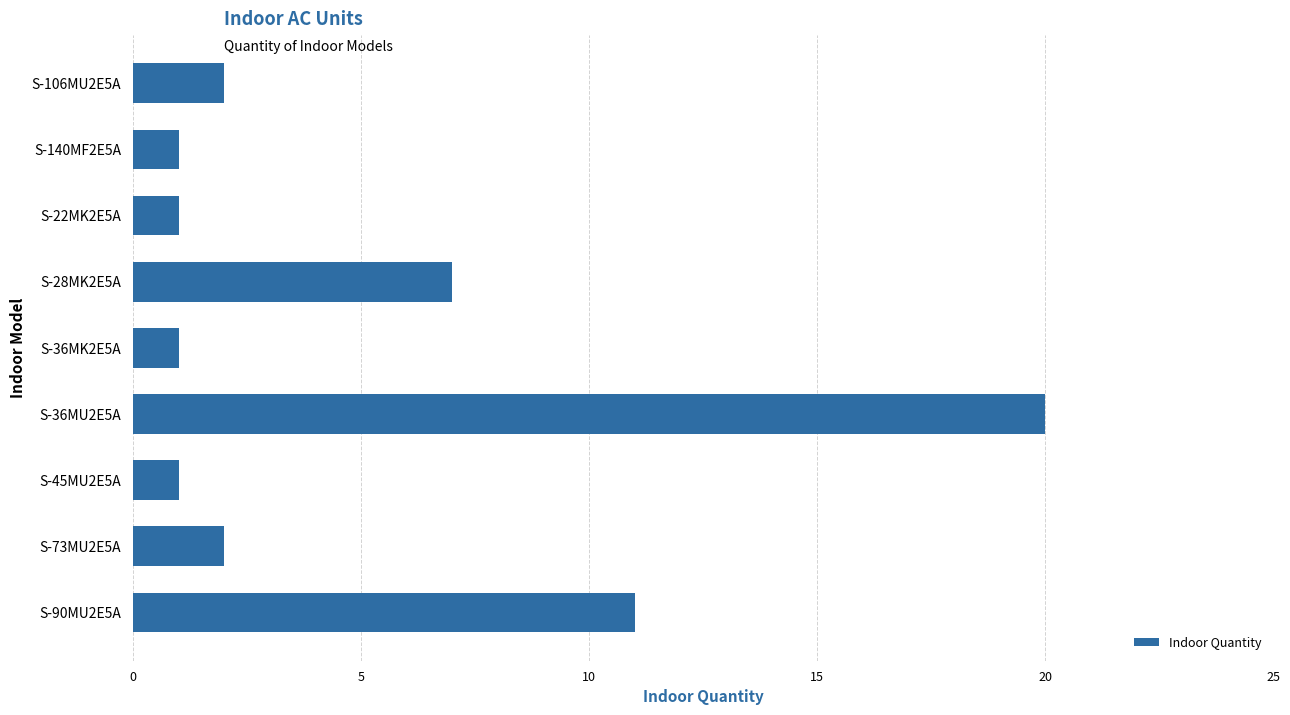

At which category does the chart reach its peak across all series?

S-36MU2E5A